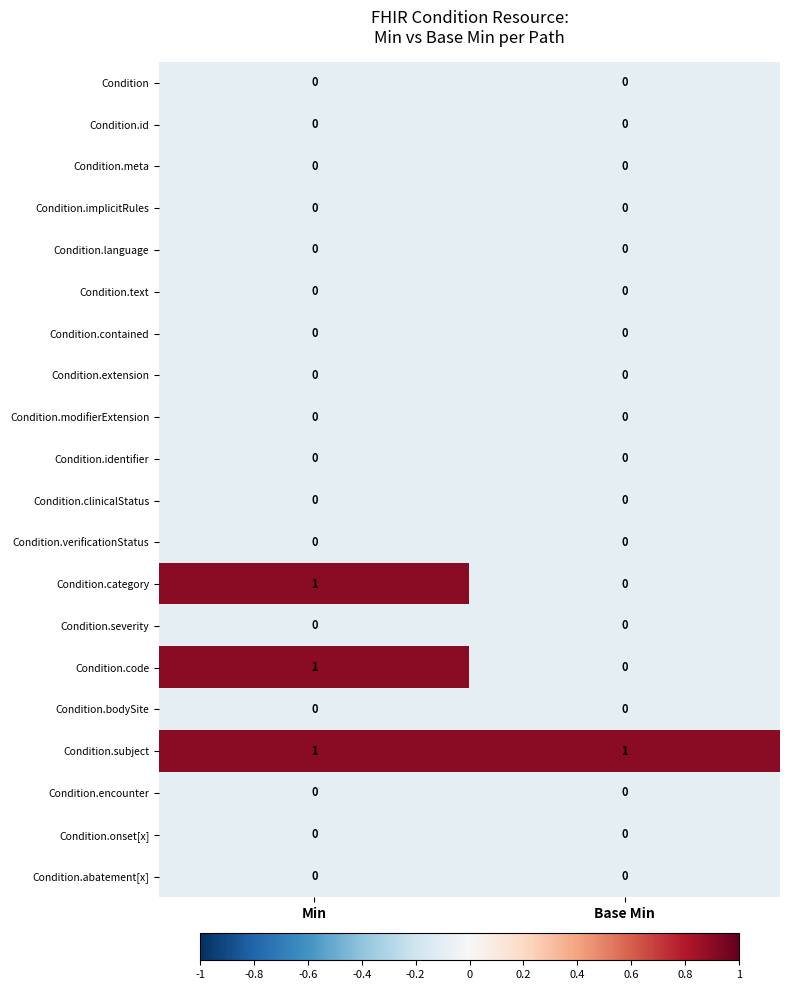

Is the value of Condition.extension at Min greater than the value of Condition.code at Min?

No